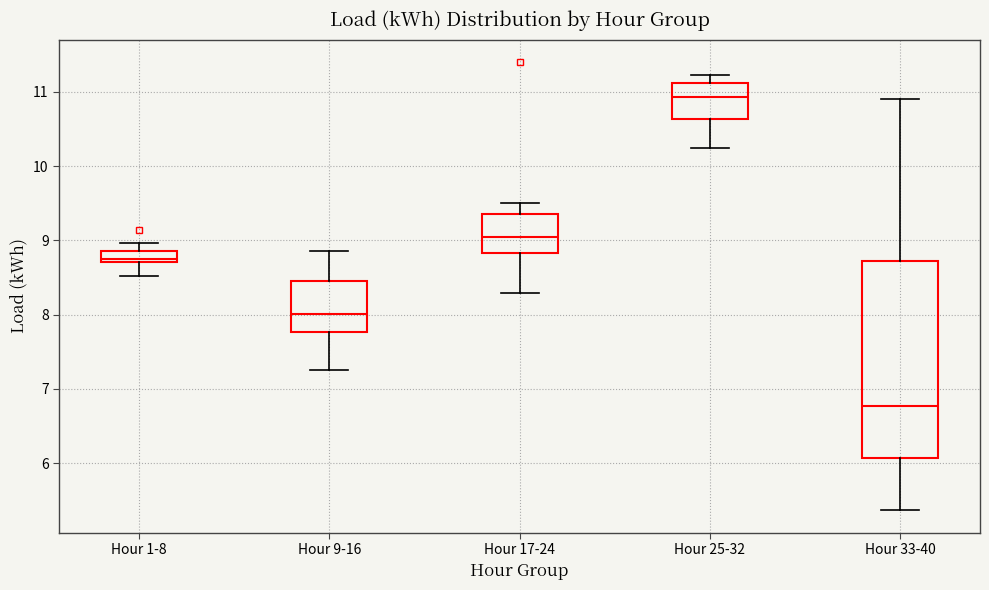

Which box's median line is the highest?

Hour 25-32